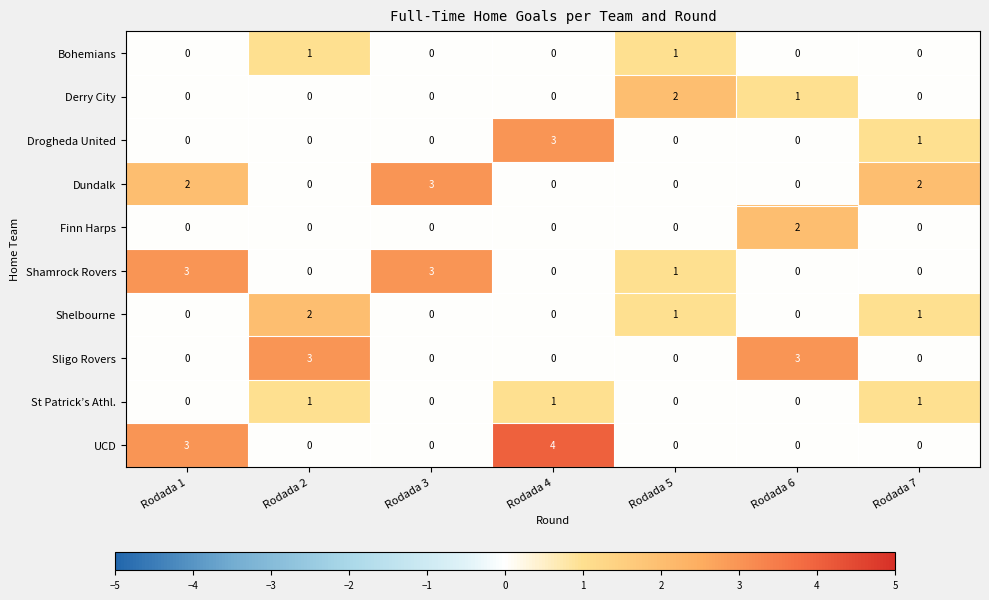

Which label corresponds to the largest value in the chart?

Rodada 4